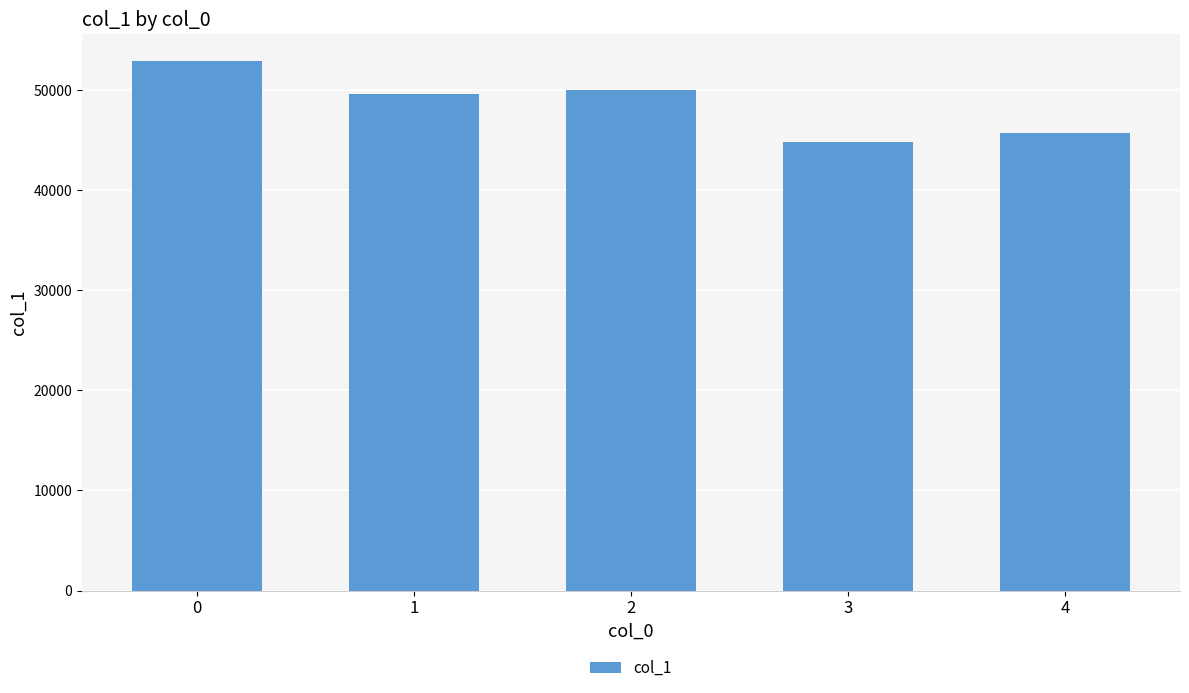

What is the sum of the values at 4 and 3?

90599